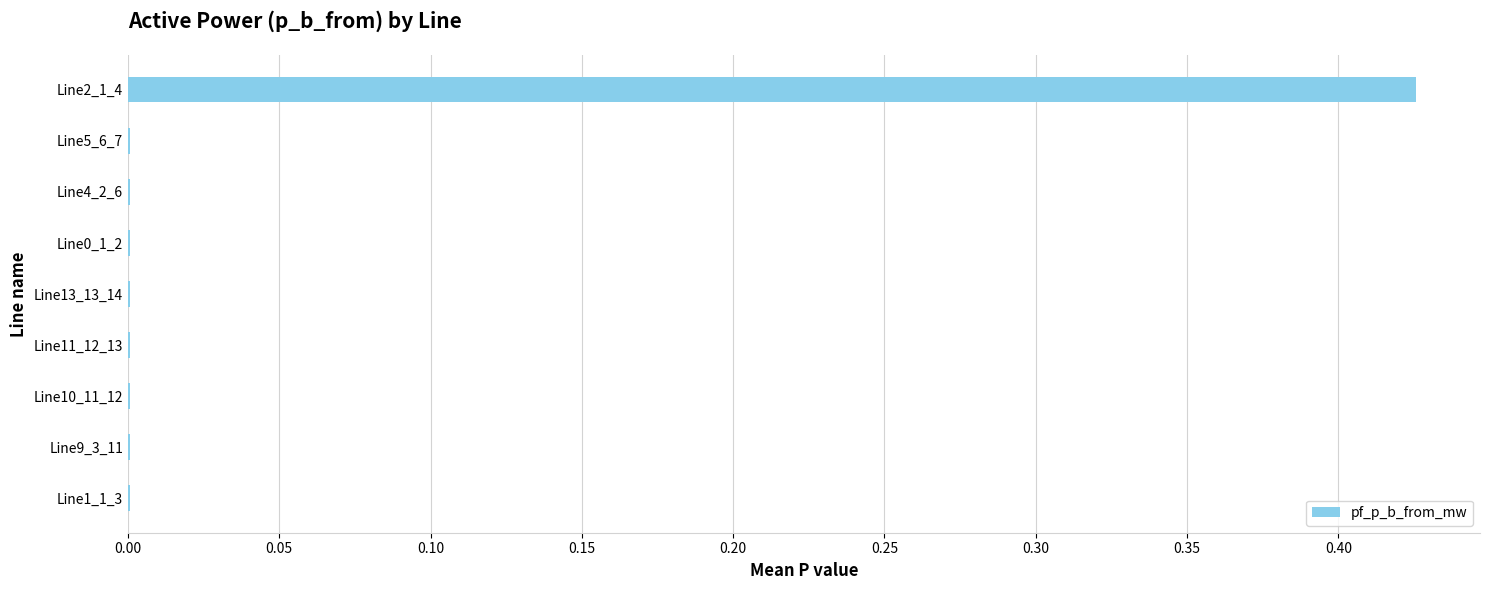

Which label corresponds to the largest value in the chart?

Line2_1_4